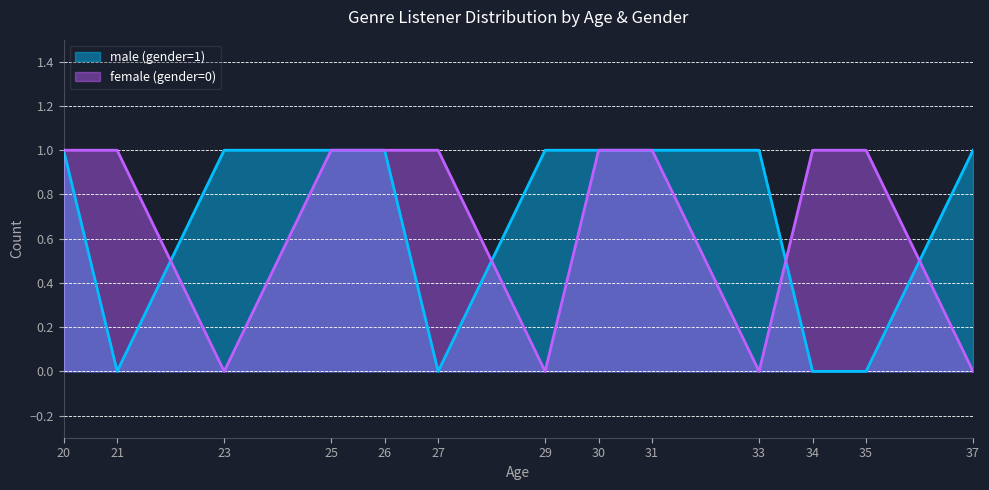

Rank the series by their maximum value, from lowest to highest.

male (gender=1), female (gender=0)